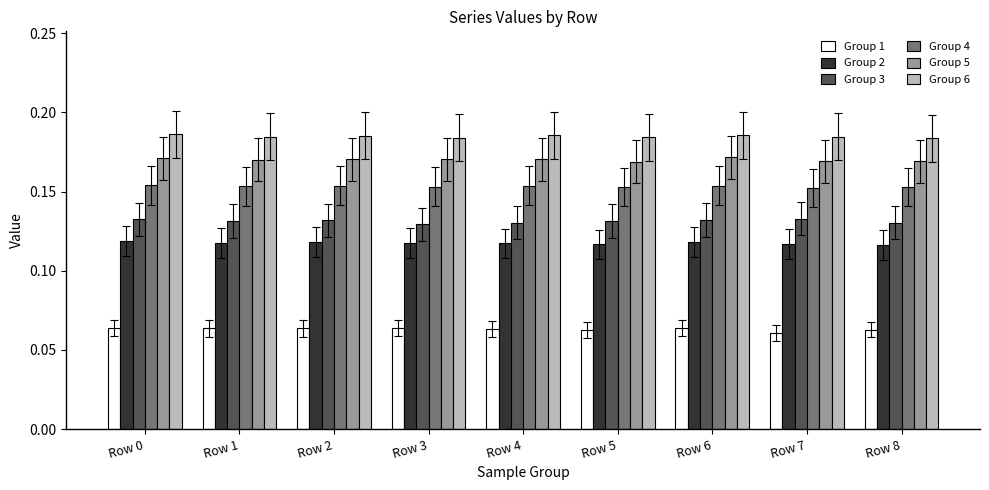

How many Group 4 values are between 0 and 1?

9